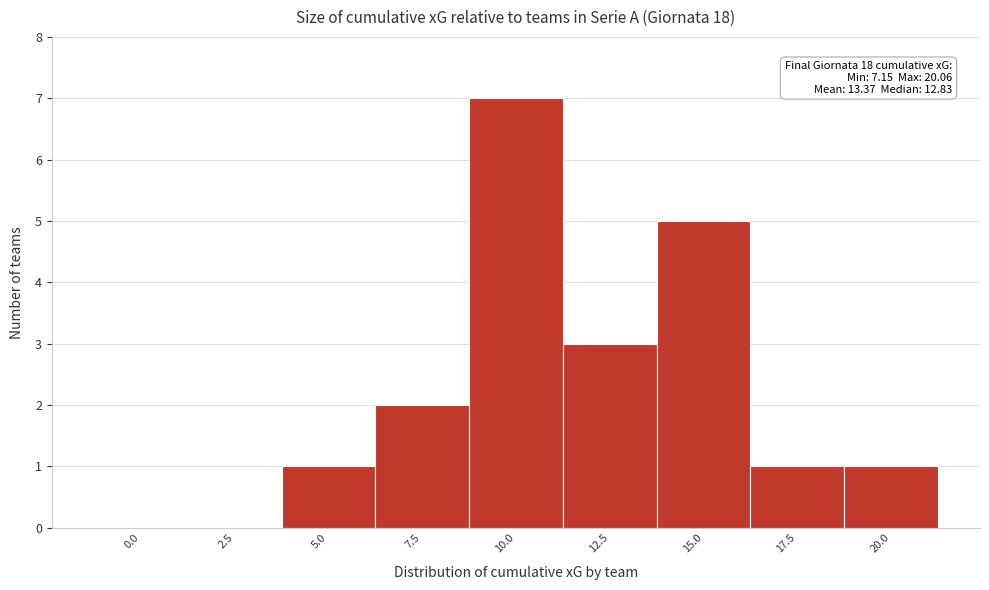

Reading left to right, what are all the values shown in this chart?

0.0=0	2.5=0	5.0=1	7.5=2	10.0=7	12.5=3	15.0=5	17.5=1	20.0=1